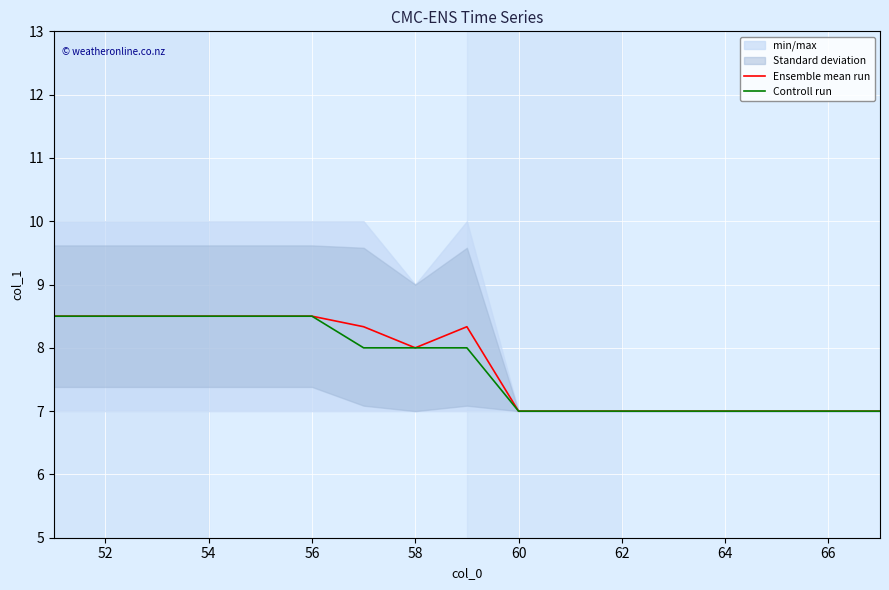

True or false: Controll run and Ensemble mean run cross at least once.

False